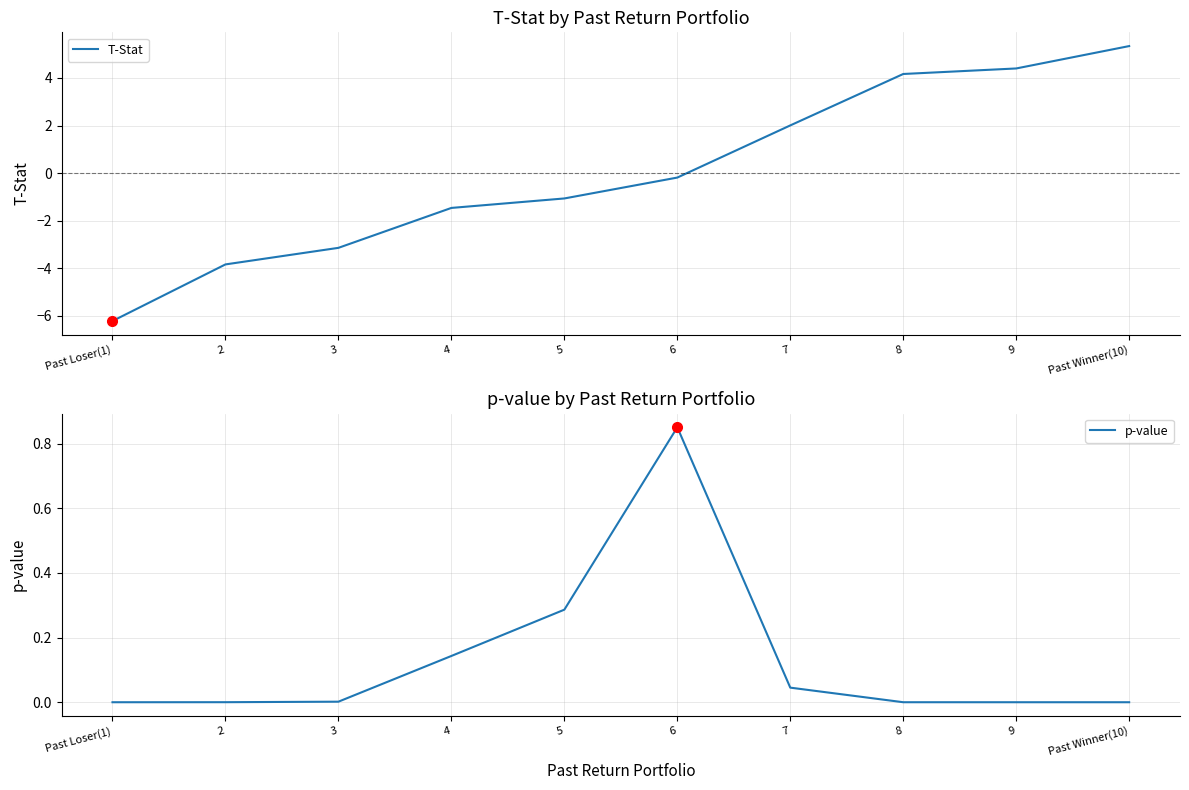

Between 3 and Past Winner(10), which is larger?

Past Winner(10)